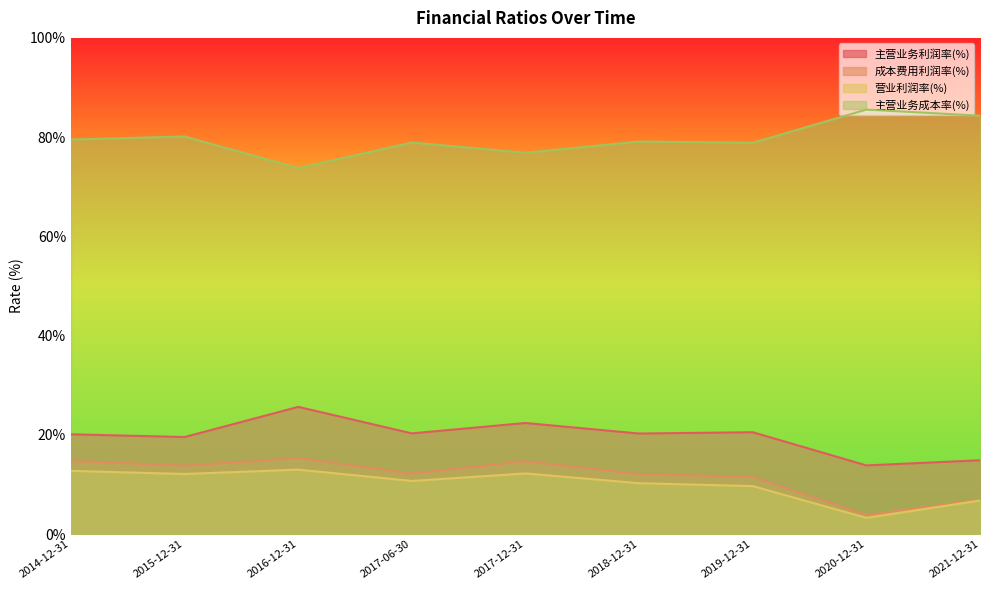

What is the total value across all series at 2014-12-31?

127.2